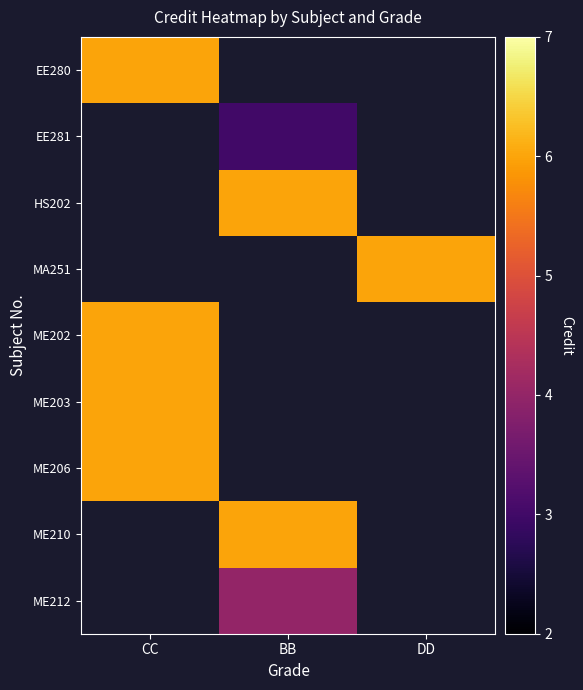

How many categories are shown in the chart?

3